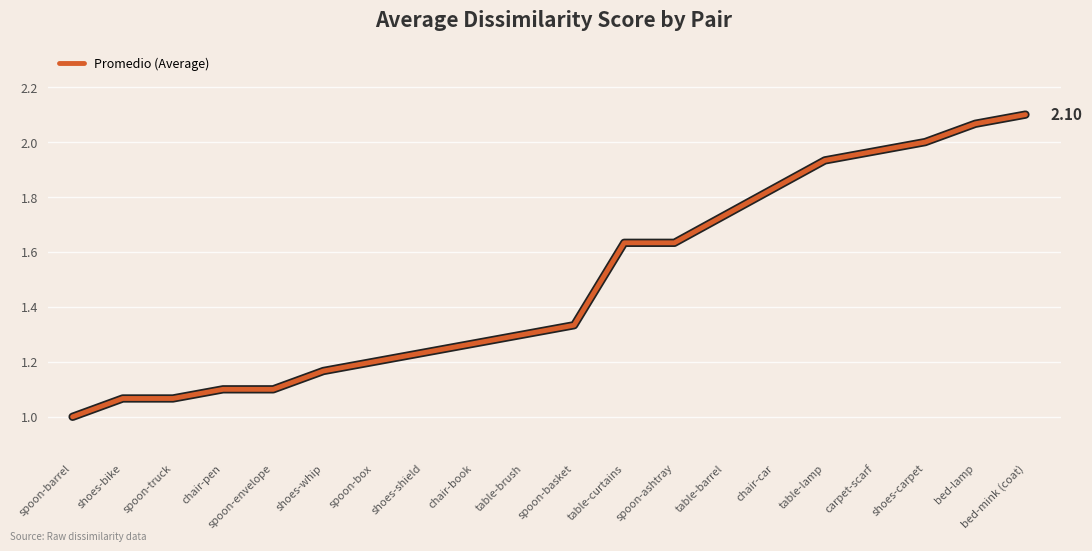

What is the difference between the values at spoon-ashtray and shoes-whip?

0.5